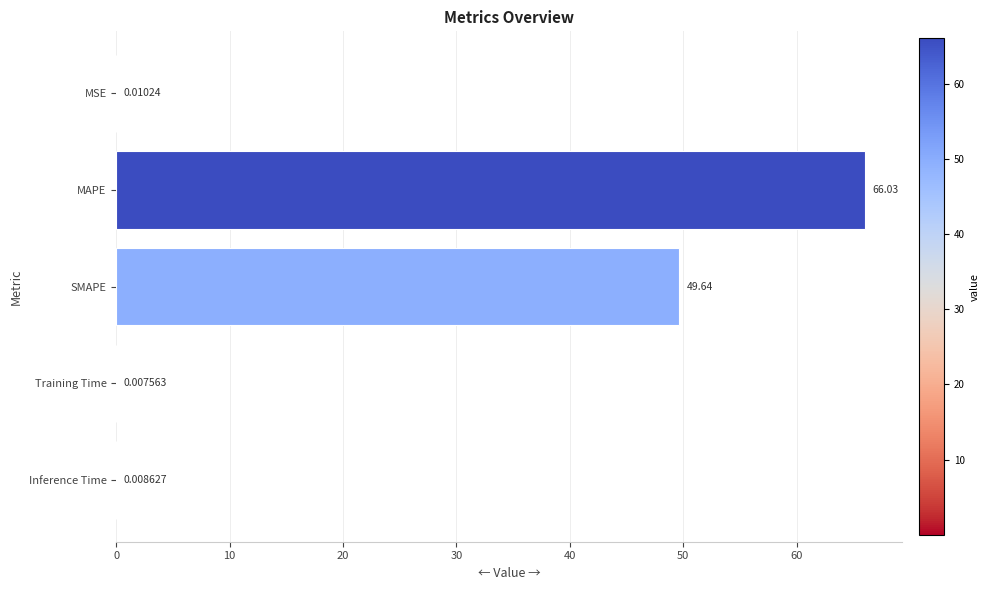

Where is the data nearest to the value 33?

SMAPE